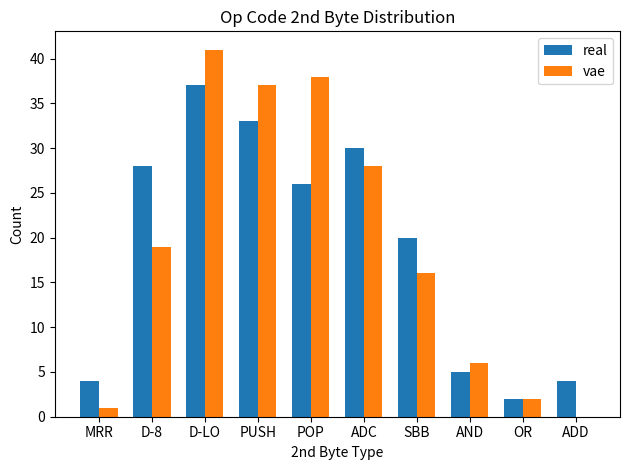

Which series has the widest spread of values?

vae